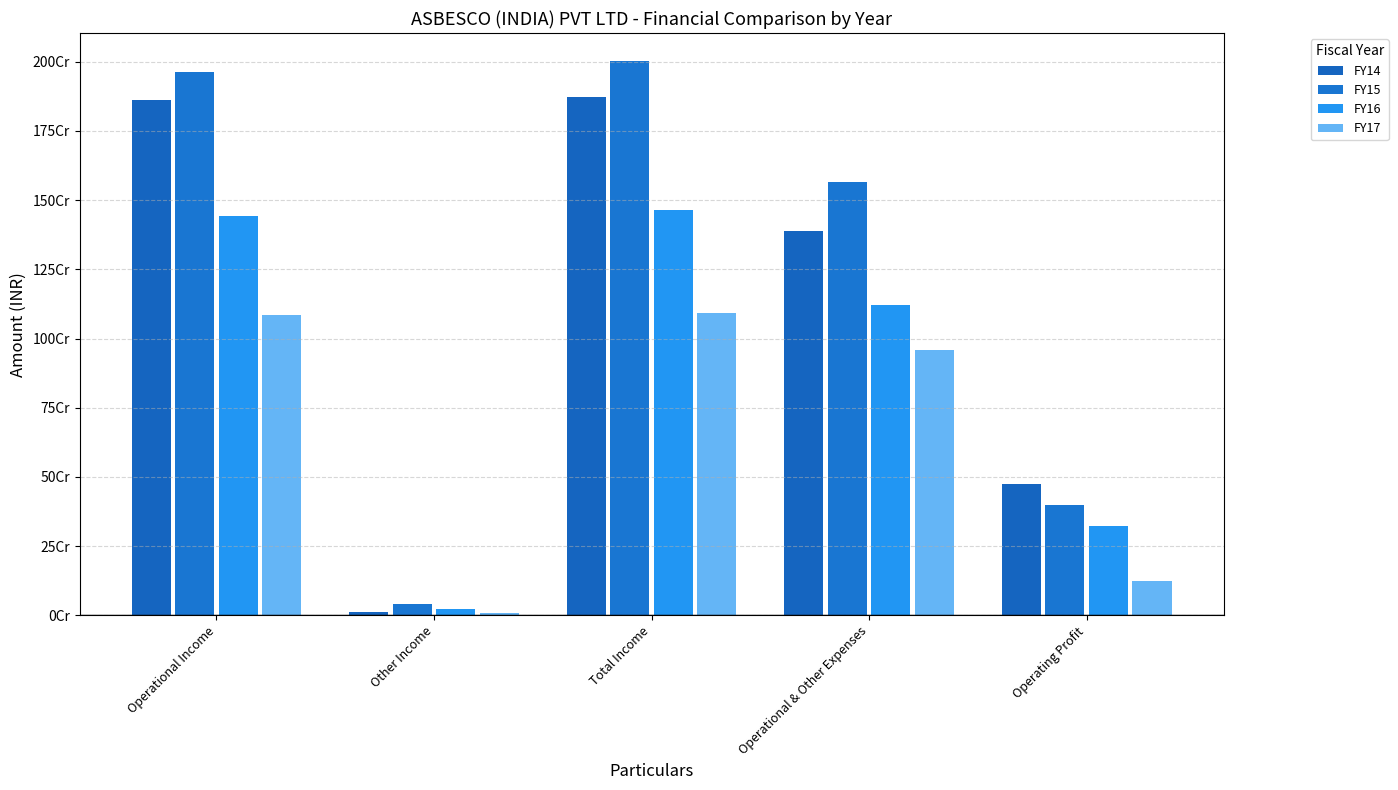

Reading left to right, list all the values displayed in this chart.

FY14: Operational Income=1862371737	Other Income=10702963	Total Income=1873074700	Operational & Other Expenses=1386835015	Operating Profit=475536722
FY15: Operational Income=1963320203	Other Income=40149649	Total Income=2003469852	Operational & Other Expenses=1566544116	Operating Profit=396776087
FY16: Operational Income=1442601448	Other Income=21186058	Total Income=1463787506	Operational & Other Expenses=1120766472	Operating Profit=321834976
FY17: Operational Income=1083874395	Other Income=7494980	Total Income=1091369375	Operational & Other Expenses=959050022	Operating Profit=124824372